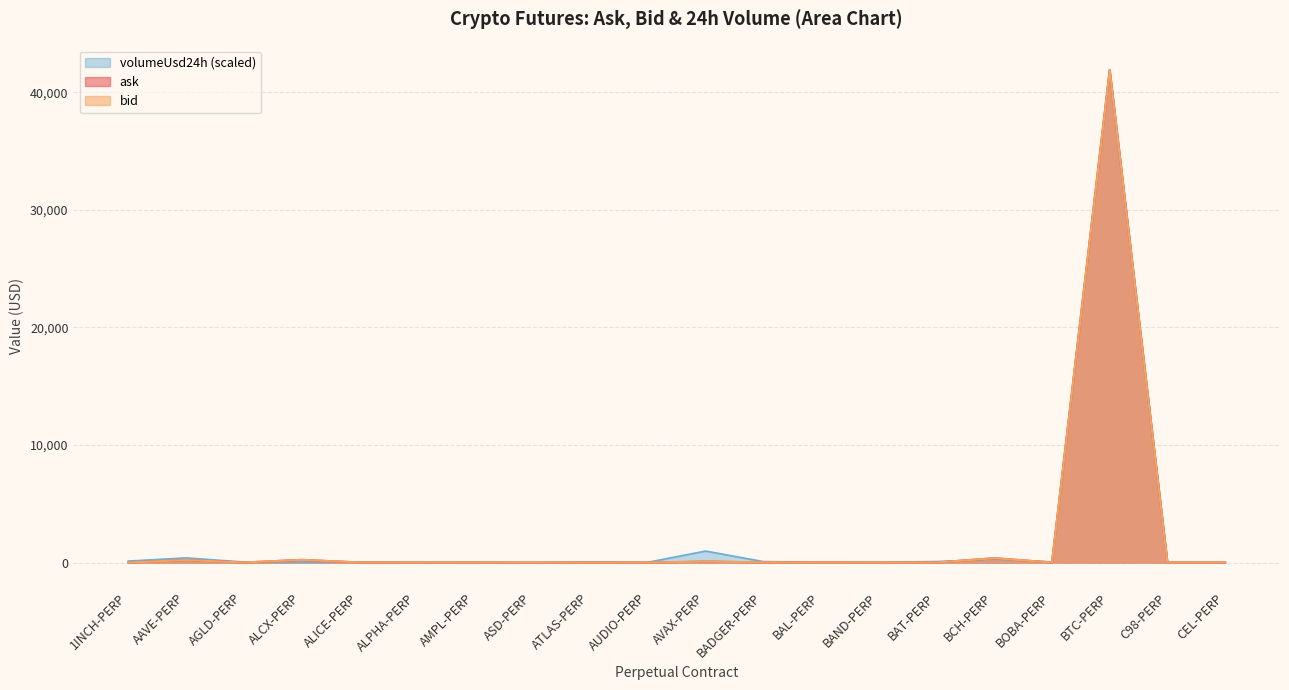

What is the minimum value for bid?

0.1